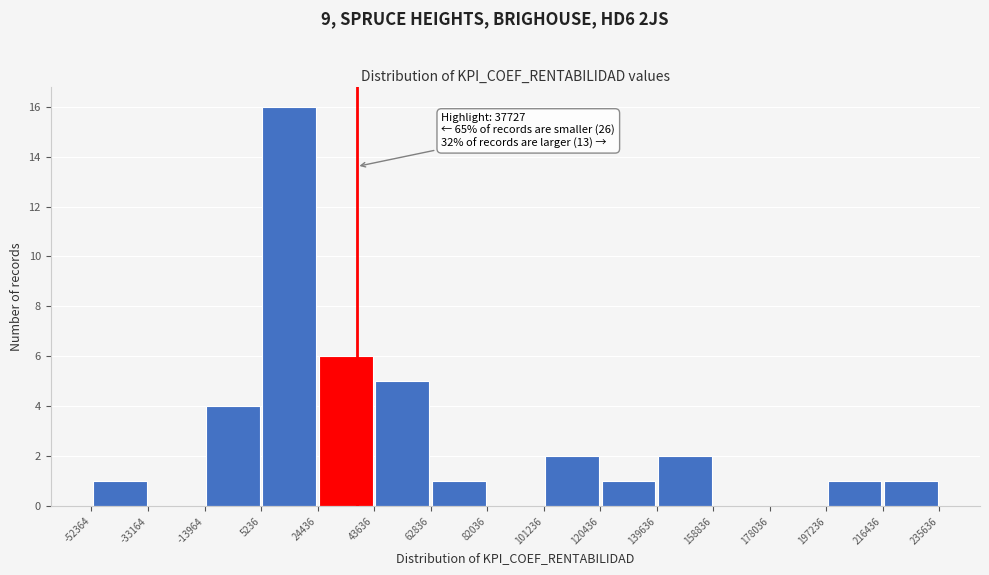

Which range on the x-axis has the tallest bar?

5236 to 24436